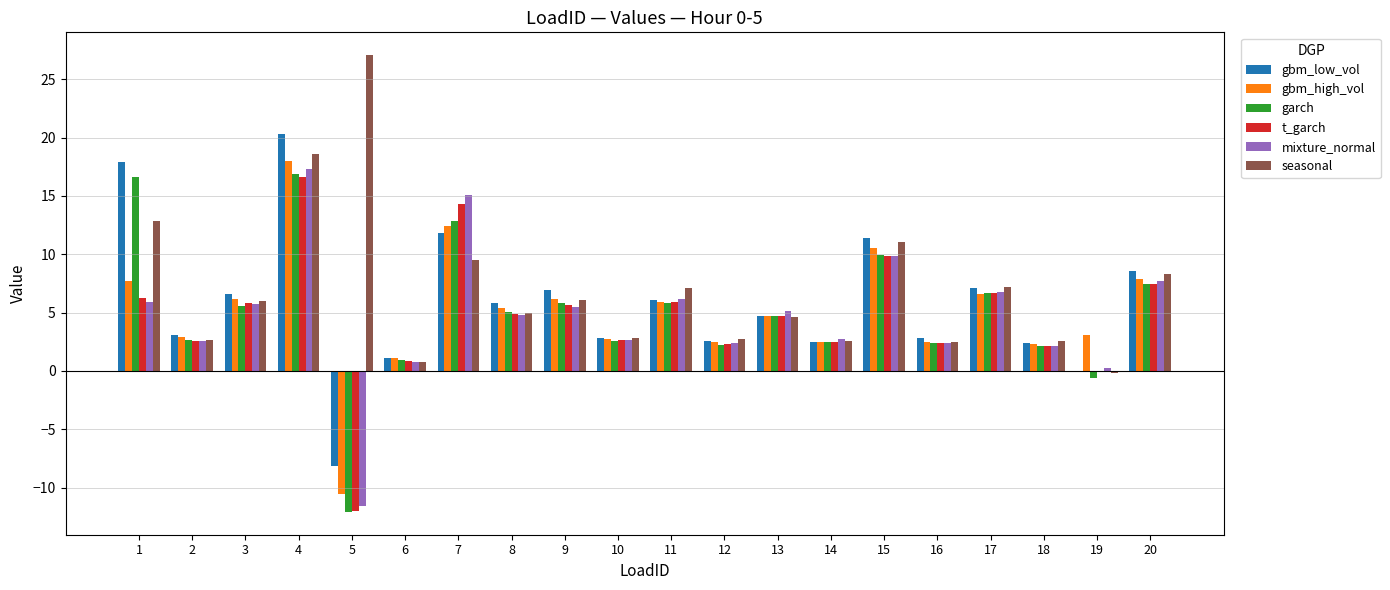

Is it true that t_garch equals 0.9 at 6?

True